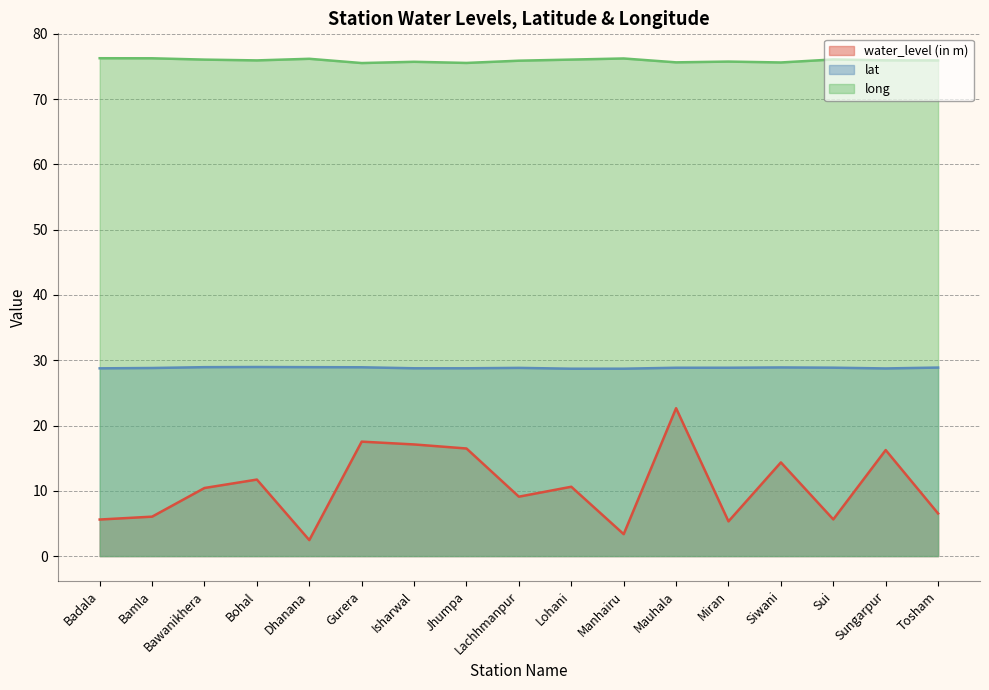

Between Dhanana and Mauhala, which is larger?

Mauhala